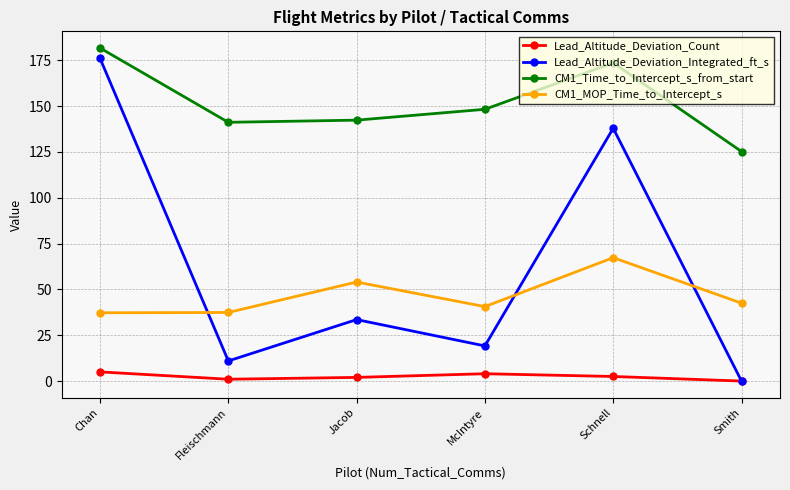

Which category has the lowest value in the CM1_Time_to_Intercept_s_from_start series?

Smith